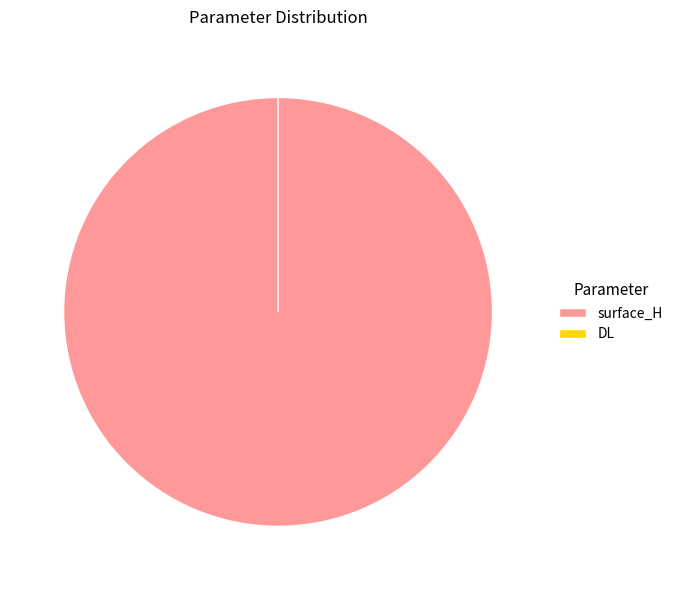

Is it true that DL is 0% of the pie?

True